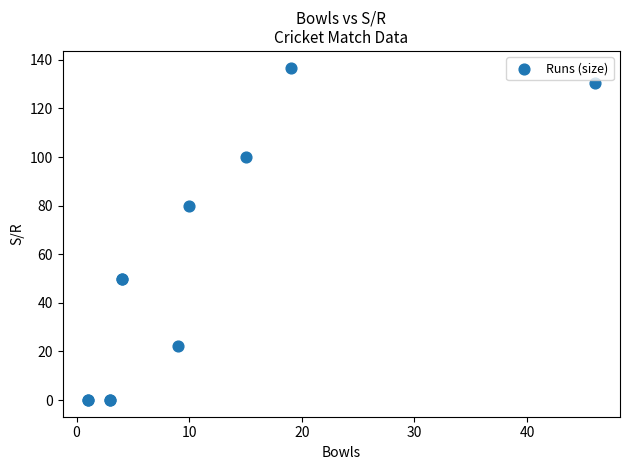

What Y value in the scatter plot is closest to 68?

80.0